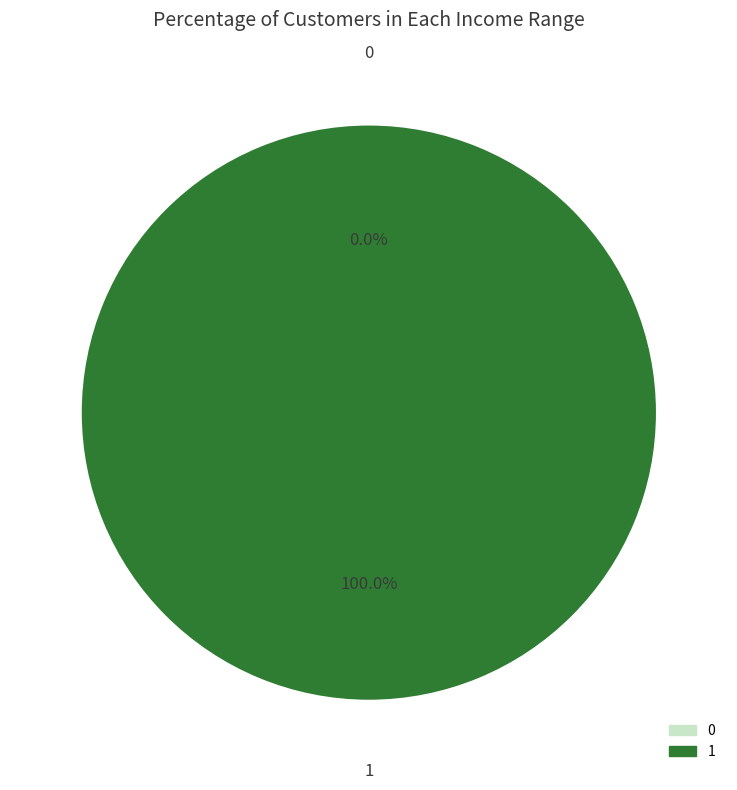

Rank the categories by value from highest to lowest.

1, 0